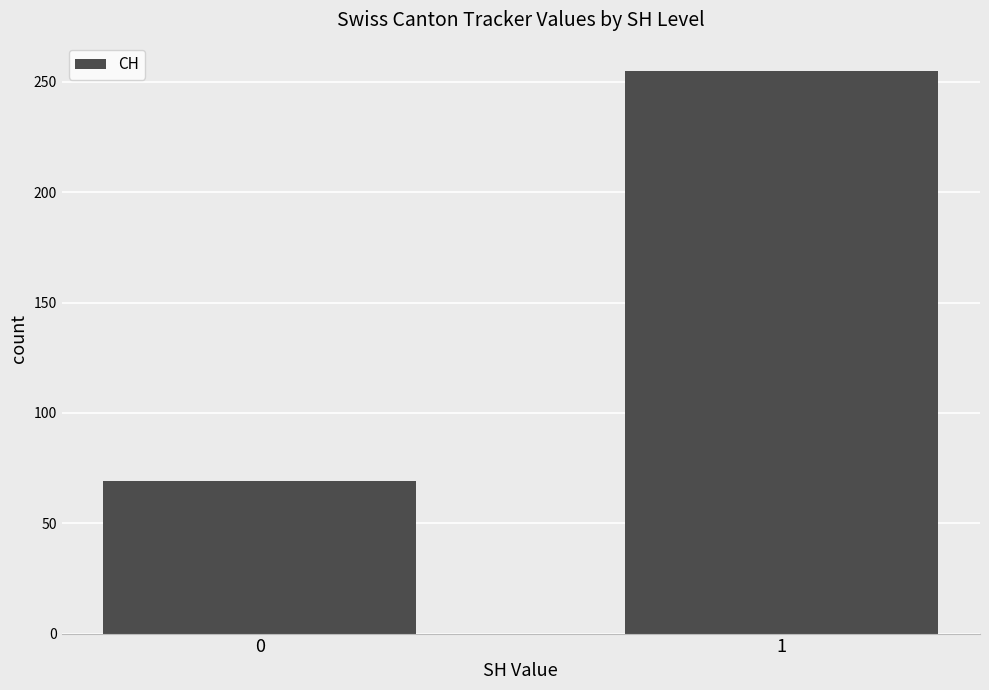

Are the bars grouped side by side (vs. stacked)?

No